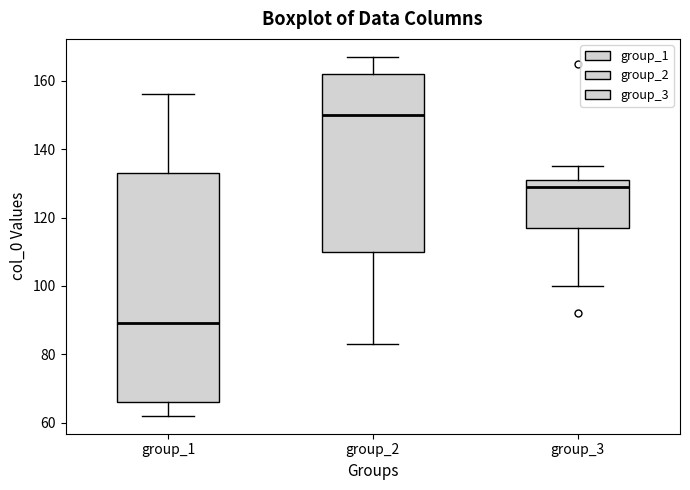

Reading left to right, read every box against the y-axis: the position of its median line, the range the box covers, and the ends of its whiskers. The values are not printed on the chart, so give them approximately, as read against the axis.

group_1: median 90, box 66 to 134, whiskers 62 to 156
group_2: median 150, box 110 to 162, whiskers 84 to 168
group_3: median 130, box 118 to 132, whiskers 100 to 136